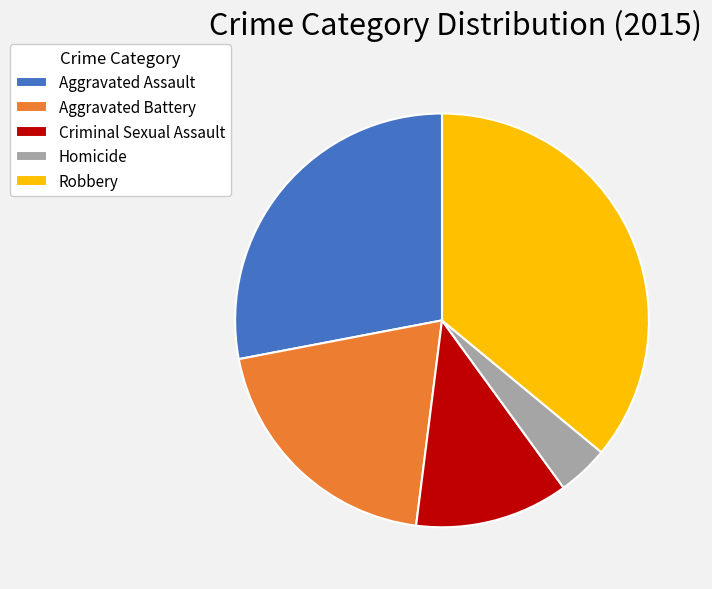

Is Homicide the majority of the pie?

No